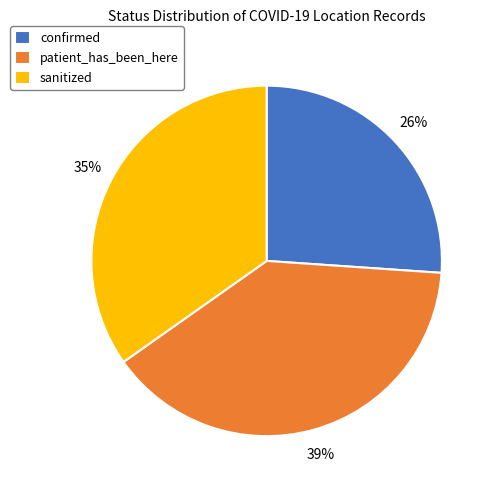

Is the sum of sanitized and patient_has_been_here greater than half?

Yes